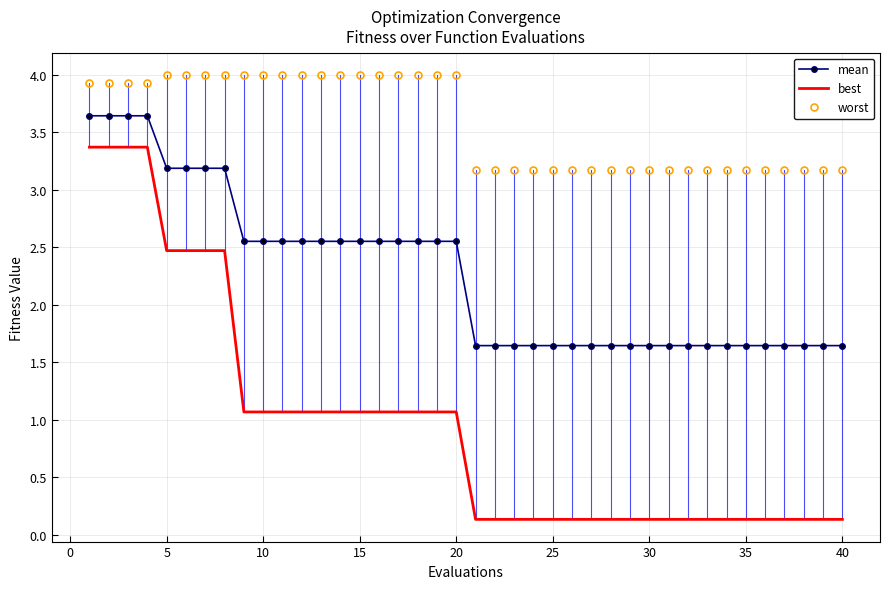

What is the minimum value for best?

0.1